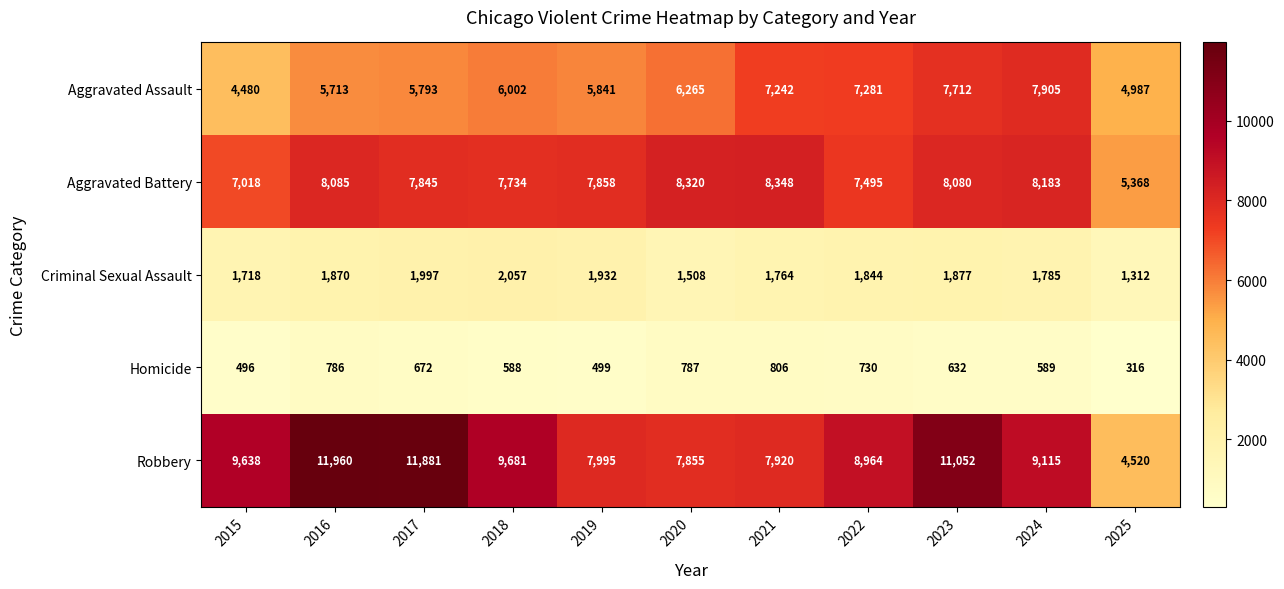

Is it true that Aggravated Assault equals 8193 at 2025?

False